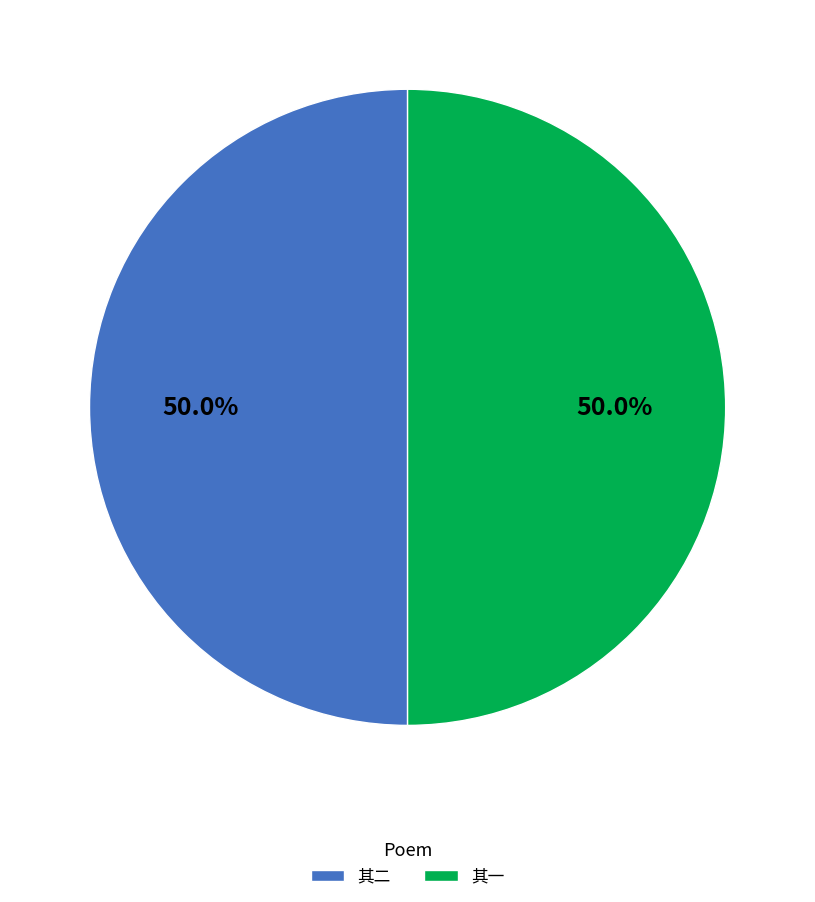

What percentage is NOT represented by 其二?

50.0%